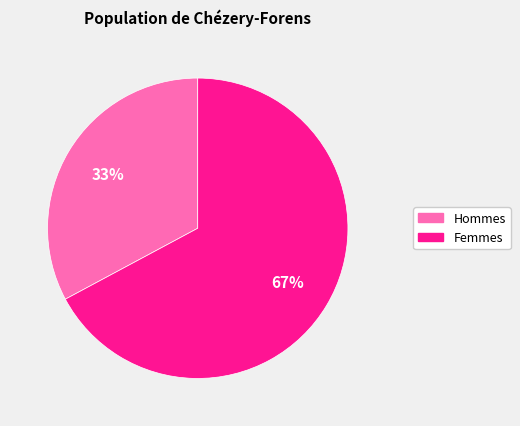

To the nearest percent, what is the difference between the largest and smallest slice percentages?

34%